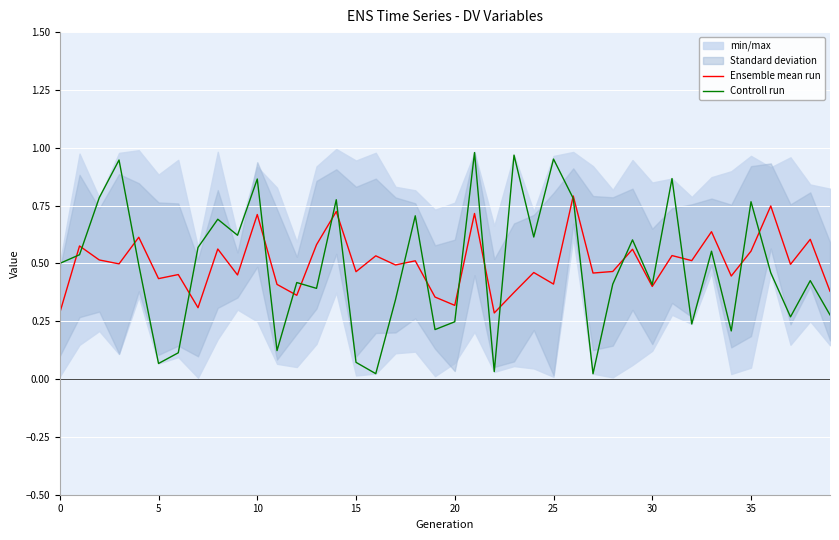

Reading left to right, what are all the values shown in this chart?

Ensemble mean run: 0.3	0.6	0.5	0.5	0.6	0.4	0.5	0.3	0.6	0.5	0.7	0.4	0.4	0.6	0.7	0.5	0.5	0.5	0.5	0.4	0.3	0.7	0.3	0.4	0.5	0.4	0.8	0.5	0.5	0.6	0.4	0.5	0.5	0.6	0.4	0.6	0.7	0.5	0.6	0.4
Controll run: 0.5	0.5	0.8	0.9	0.5	0.1	0.1	0.6	0.7	0.6	0.9	0.1	0.4	0.4	0.8	0.1	0.0	0.3	0.7	0.2	0.2	1.0	0.0	1.0	0.6	1.0	0.8	0.0	0.4	0.6	0.4	0.9	0.2	0.6	0.2	0.8	0.5	0.3	0.4	0.3